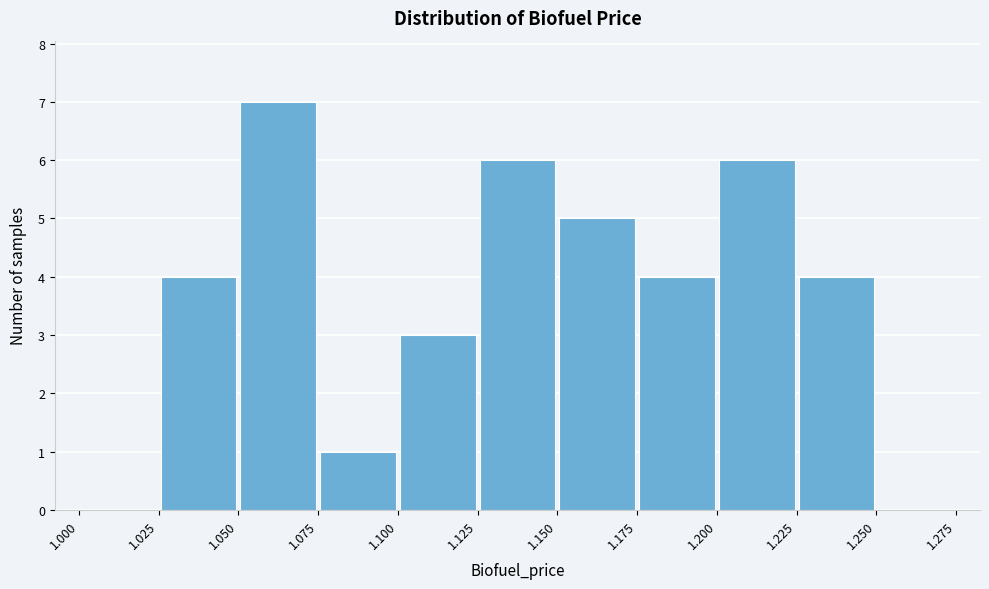

Reading left to right, list every bar in this chart as the range it spans on the x-axis followed by its height. The values are not printed on the chart, so give them approximately, as read against the axis.

1.000 to 1.025: 0
1.025 to 1.050: 4
1.050 to 1.075: 7
1.075 to 1.100: 1
1.100 to 1.125: 3
1.125 to 1.150: 6
1.150 to 1.175: 5
1.175 to 1.200: 4
1.200 to 1.225: 6
1.225 to 1.250: 4
1.250 to 1.275: 0